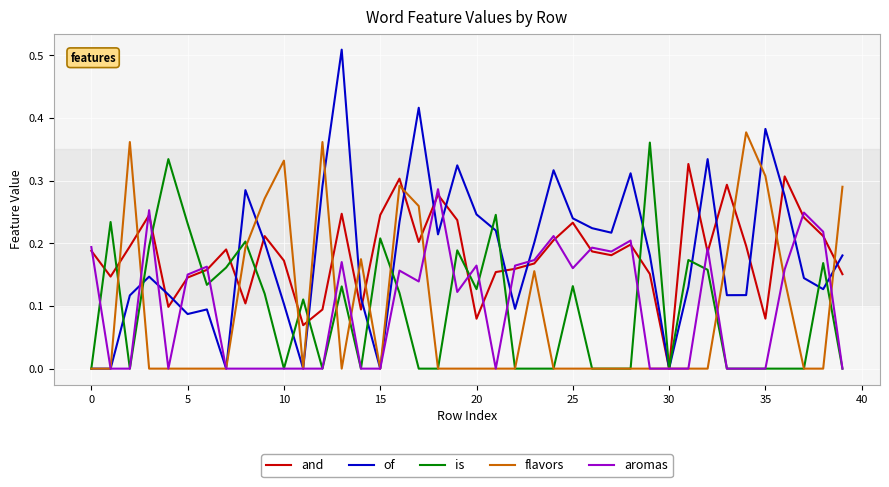

Which series has the largest range (max minus min)?

of